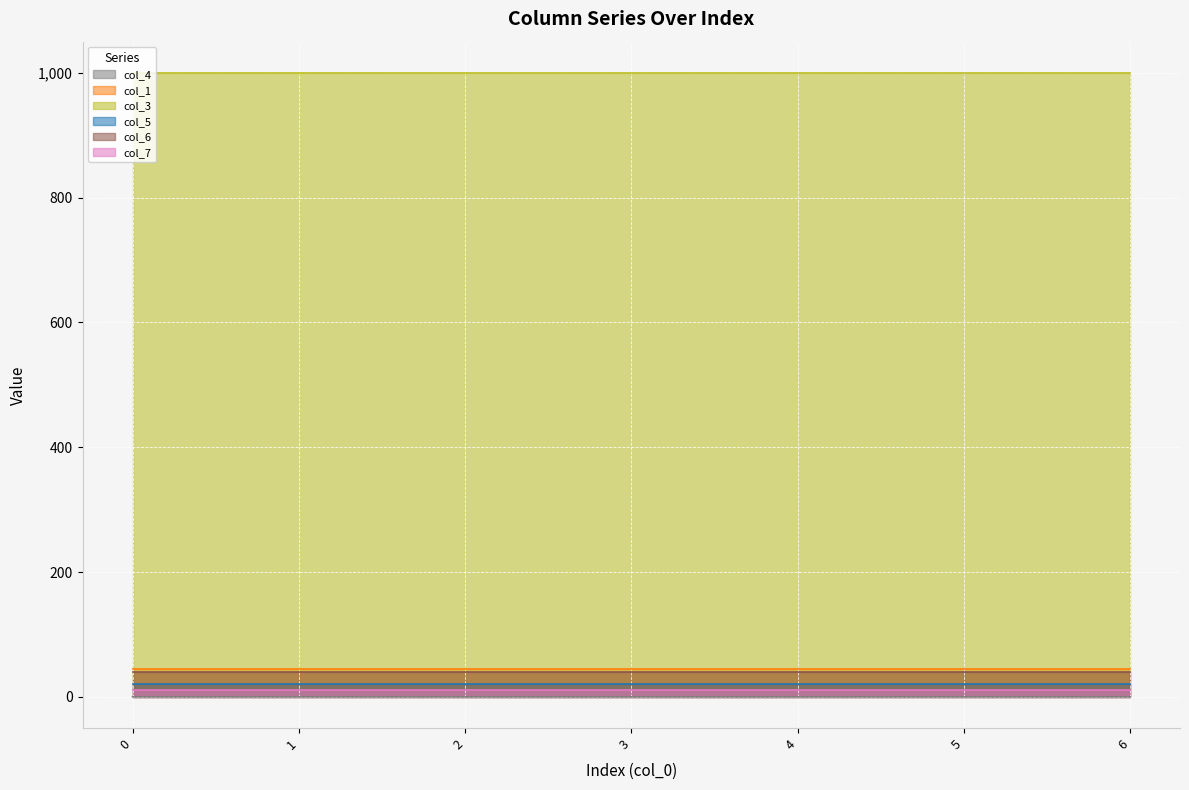

Reading right to left, what are all the values shown in this chart?

col_4: 6=0.1	5=0.0	4=0.0	3=0.0	2=0.0	1=0.0	0=0.1
col_1: 6=45.0	5=45.0	4=45.0	3=45.0	2=45.0	1=45.0	0=45.0
col_3: 6=1000.0	5=1000.0	4=1000.0	3=1000.0	2=1000.0	1=1000.0	0=1000.0
col_5: 6=20.0	5=20.0	4=20.0	3=20.0	2=20.0	1=20.0	0=20.0
col_6: 6=40.0	5=40.0	4=40.0	3=40.0	2=40.0	1=40.0	0=40.0
col_7: 6=11.0	5=11.0	4=11.0	3=11.0	2=11.0	1=11.0	0=11.0